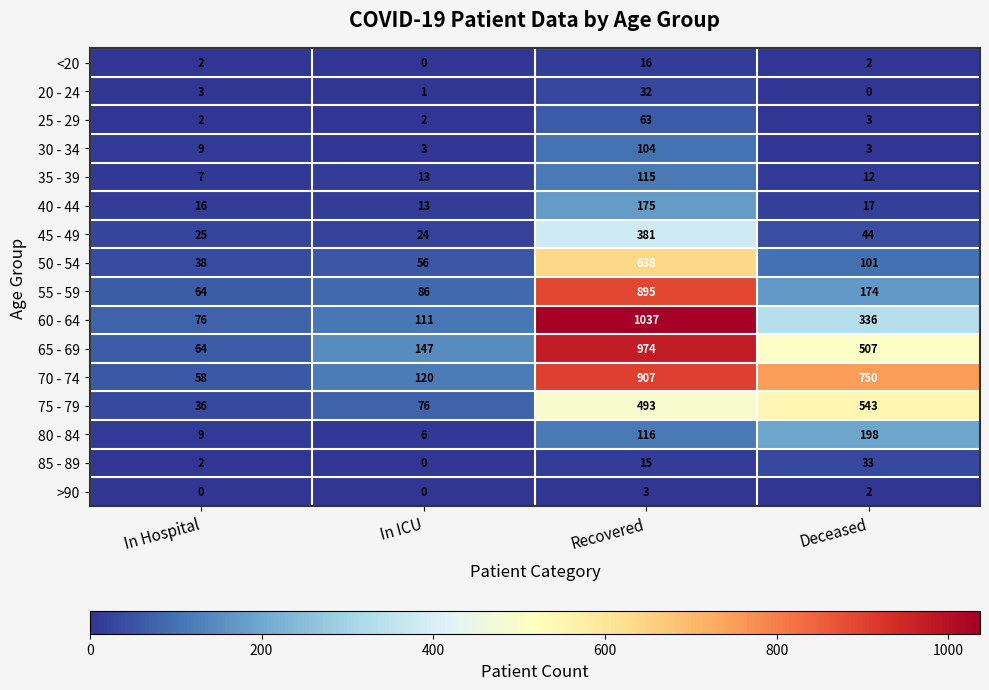

At which category is the sum across all series the highest?

Recovered